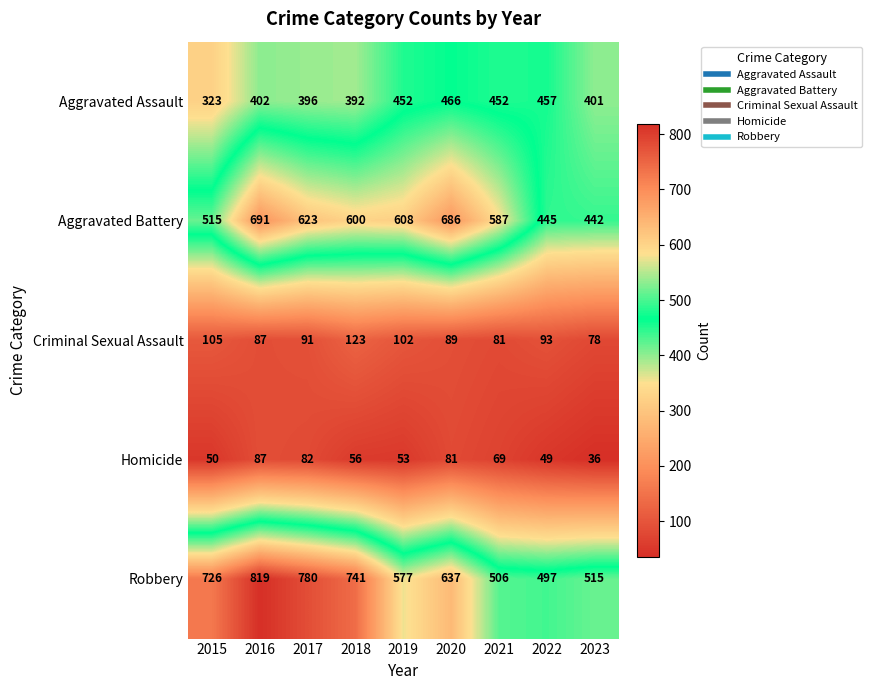

Count the number of categories in the chart.

9